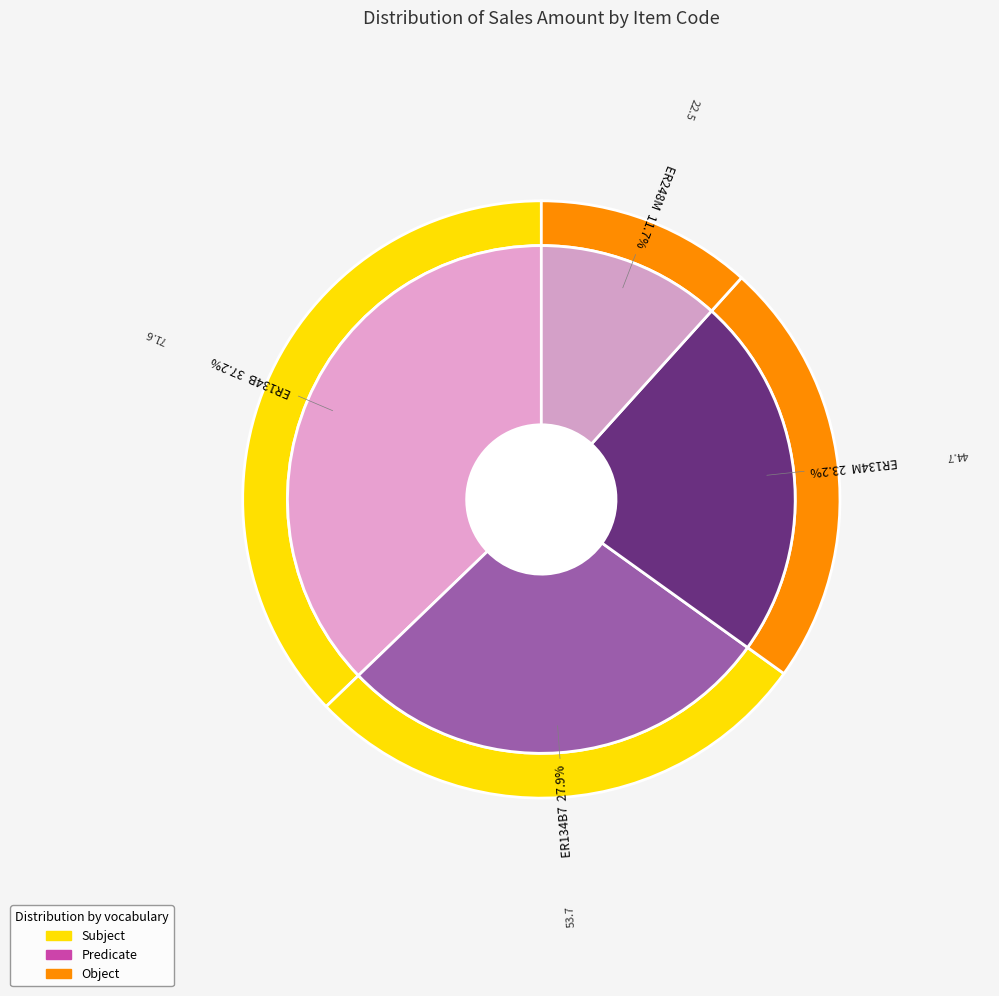

Combined, do ER134B and ER248M account for over 50%?

No